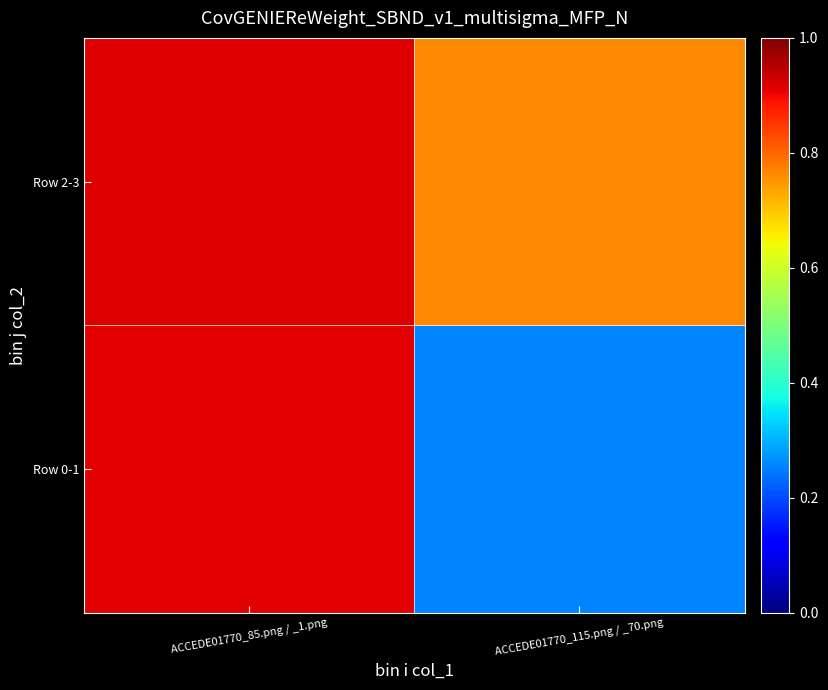

Which has a higher value, ACCEDE01770_115.png / _70.png or ACCEDE01770_85.png / _1.png?

ACCEDE01770_85.png / _1.png